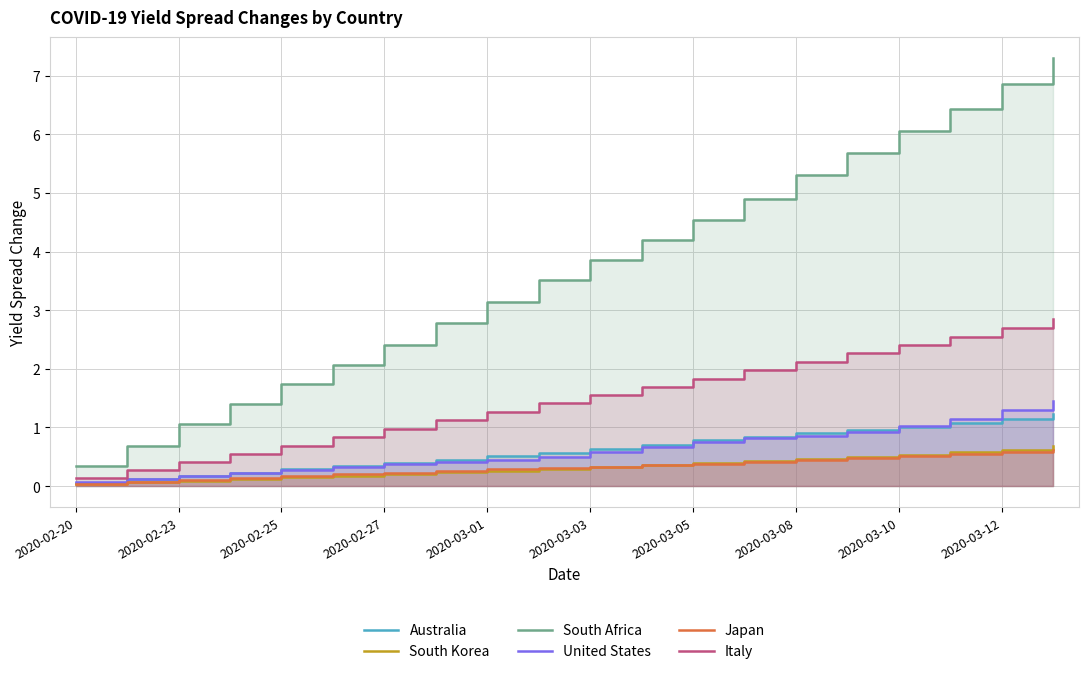

Reading left to right, what are all the values shown in this chart?

Australia: 0.1	0.1	0.2	0.2	0.3	0.3	0.4	0.5	0.5	0.6	0.6	0.7	0.8	0.8	0.9	1.0	1.0	1.1	1.1	1.2
South Korea: 0.0	0.1	0.1	0.1	0.2	0.2	0.2	0.2	0.3	0.3	0.3	0.4	0.4	0.4	0.5	0.5	0.5	0.6	0.6	0.7
South Africa: 0.3	0.7	1.1	1.4	1.7	2.1	2.4	2.8	3.1	3.5	3.9	4.2	4.5	4.9	5.3	5.7	6.1	6.4	6.9	7.3
United States: 0.1	0.1	0.2	0.2	0.3	0.3	0.4	0.4	0.4	0.5	0.6	0.7	0.8	0.8	0.9	0.9	1.0	1.1	1.3	1.5
Japan: 0.0	0.1	0.1	0.1	0.2	0.2	0.2	0.3	0.3	0.3	0.3	0.4	0.4	0.4	0.4	0.5	0.5	0.5	0.6	0.6
Italy: 0.1	0.3	0.4	0.5	0.7	0.8	1.0	1.1	1.3	1.4	1.5	1.7	1.8	2.0	2.1	2.3	2.4	2.6	2.7	2.8